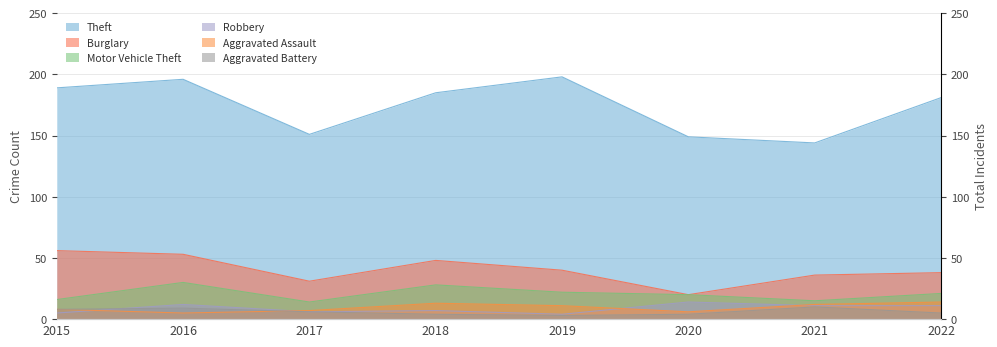

Which series has the widest spread of values?

Theft